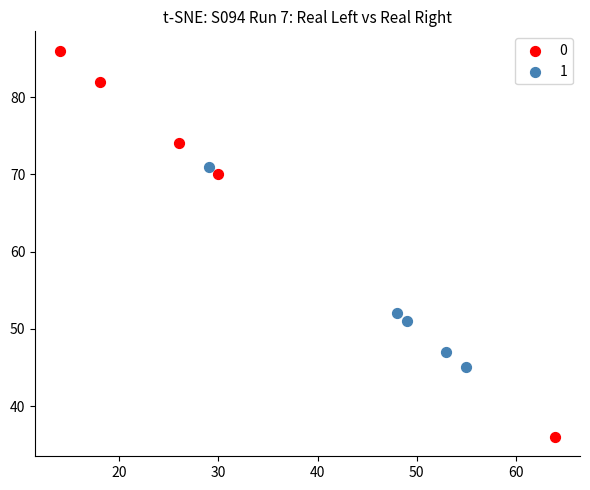

What are all the series names shown in the legend?

0, 1